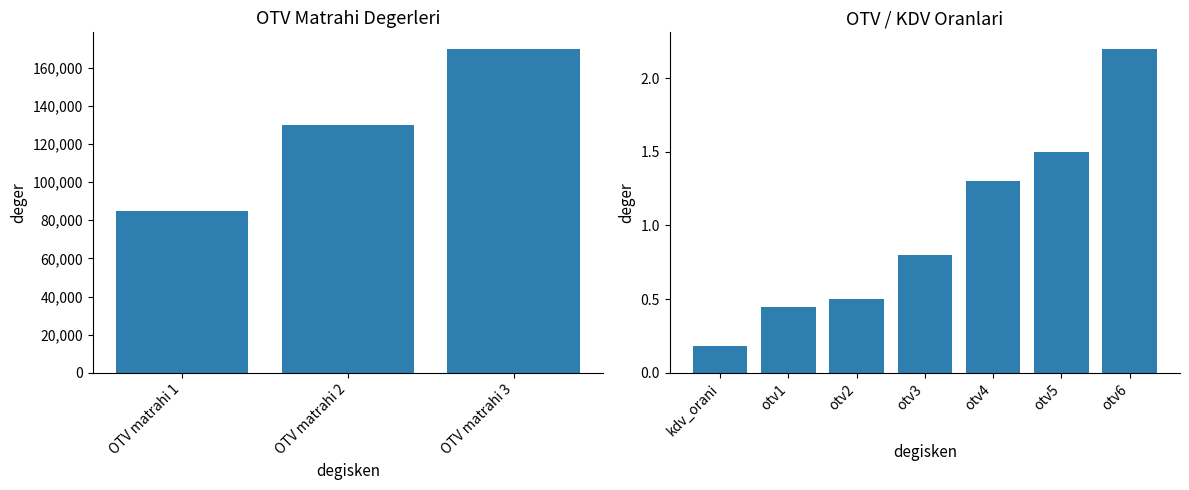

True or false: the data shows 1.5 at otv5.

True